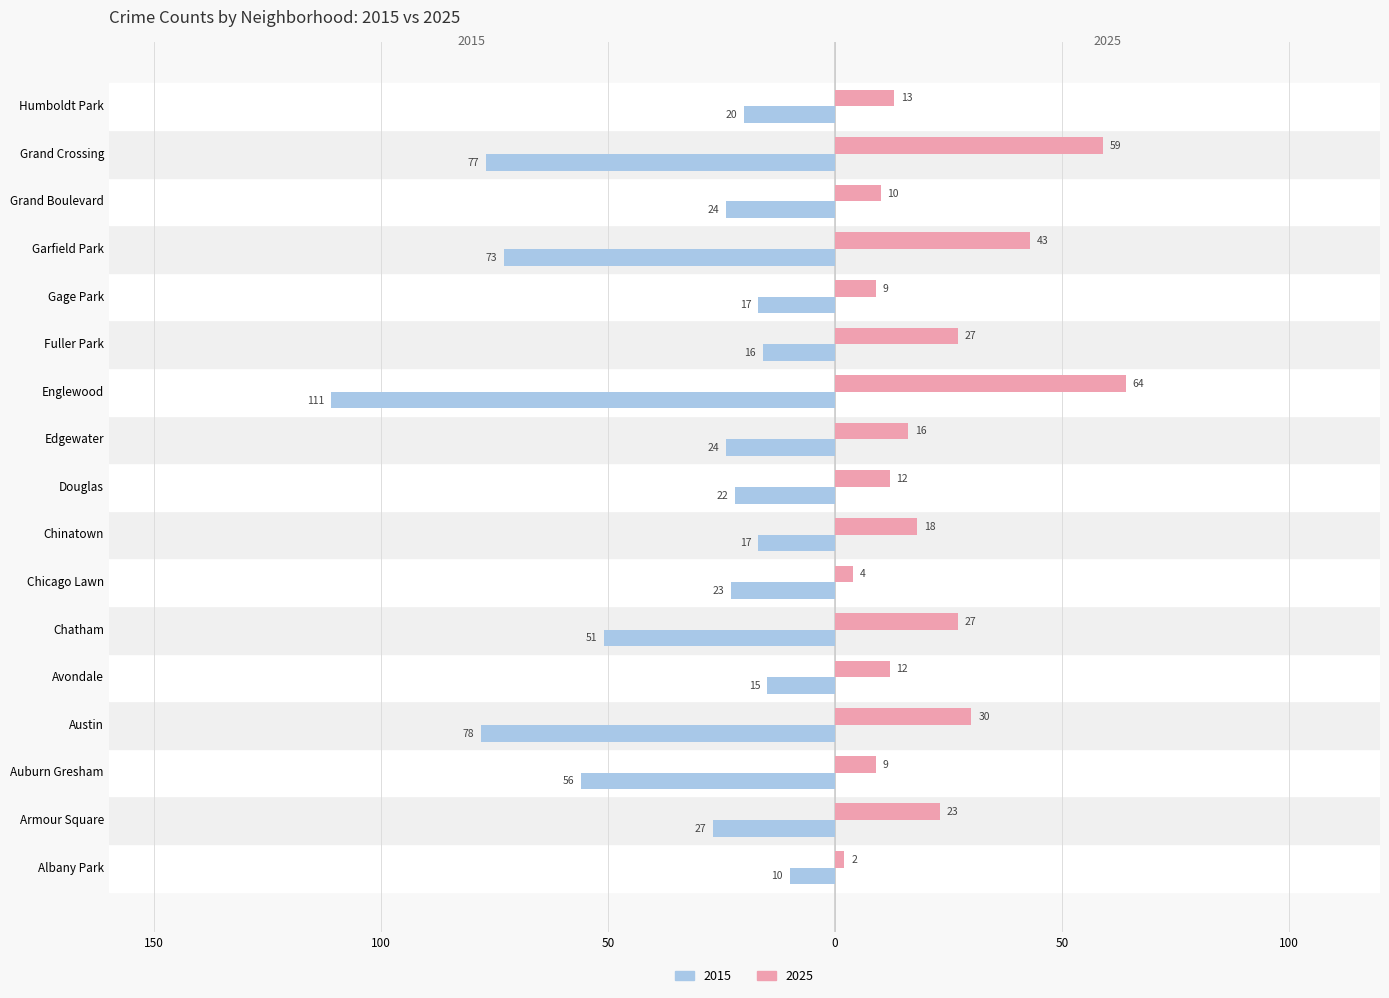

What are all the series names shown in the legend?

2015, 2025